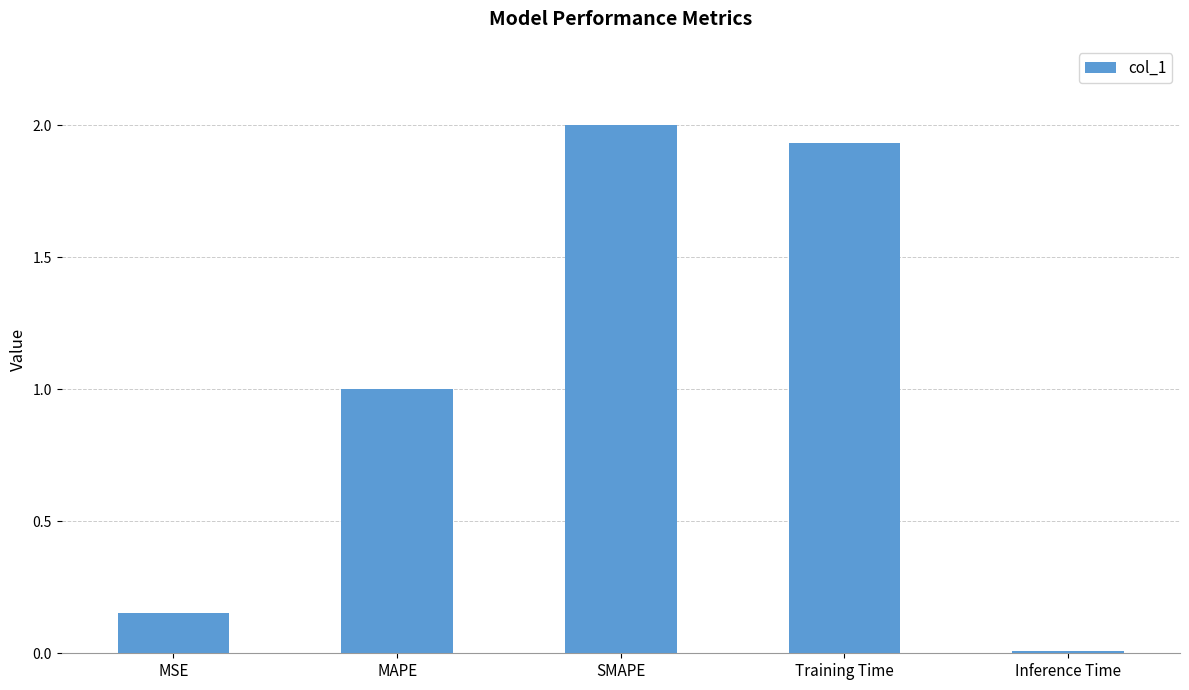

The chart shows a value of 1.0 at MAPE. True or false?

True